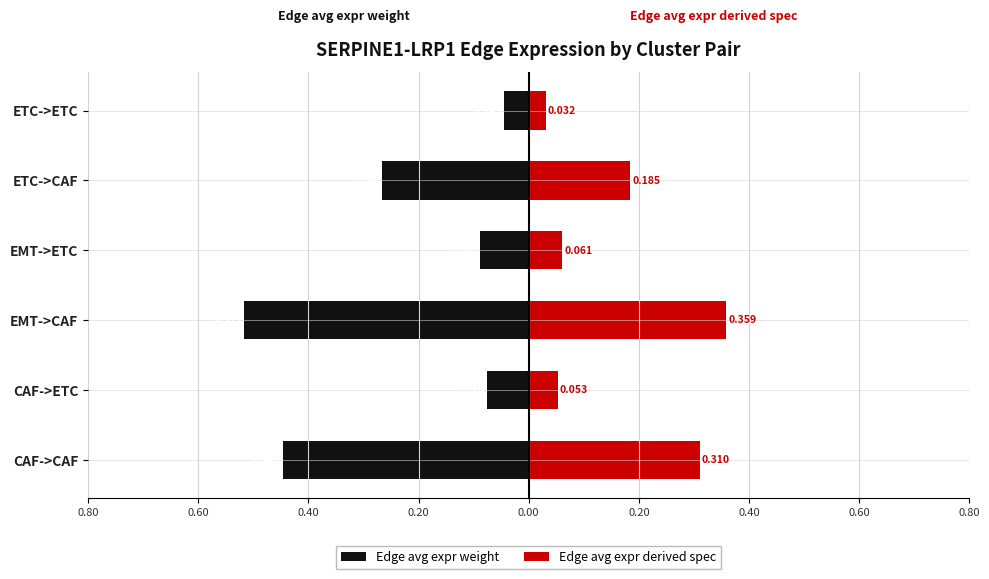

Reading left to right, transcribe all the data shown in this chart.

Edge avg expr weight: -0.4	-0.1	-0.5	-0.1	-0.3	-0.0
Edge avg expr derived spec: 0.3	0.1	0.4	0.1	0.2	0.0